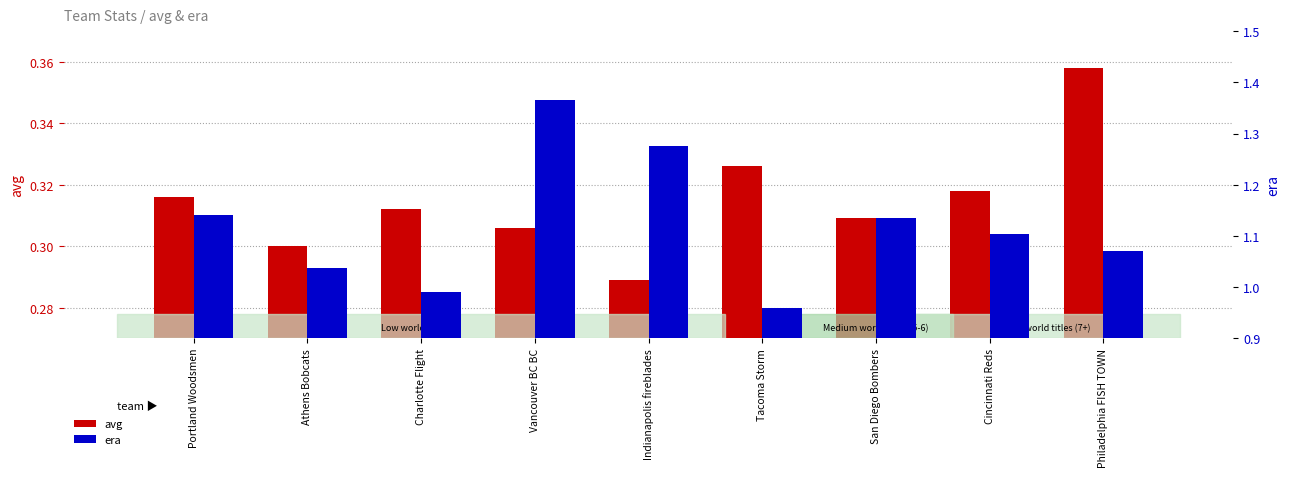

How many data points does each series have?

9